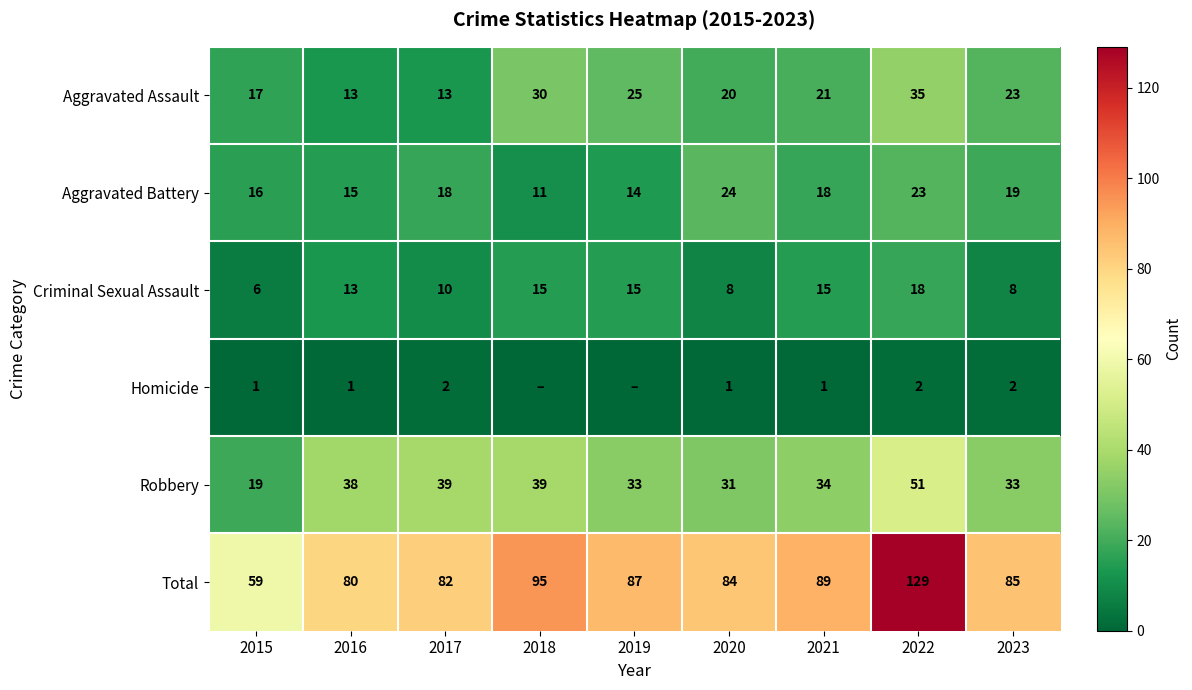

Is the value of Aggravated Assault at 2016 greater than the value of Robbery at 2019?

No